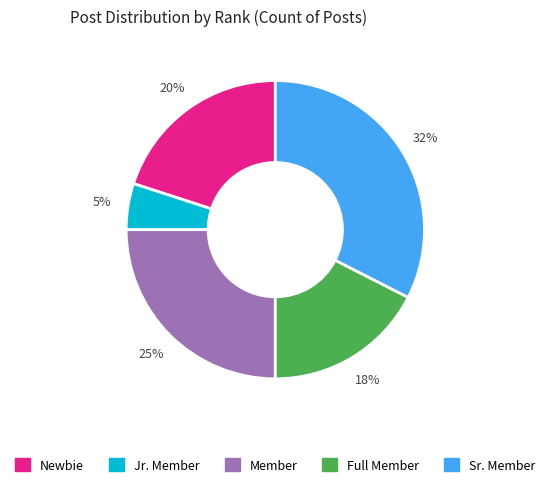

What percentage is the Jr. Member slice, to the nearest percent?

5%